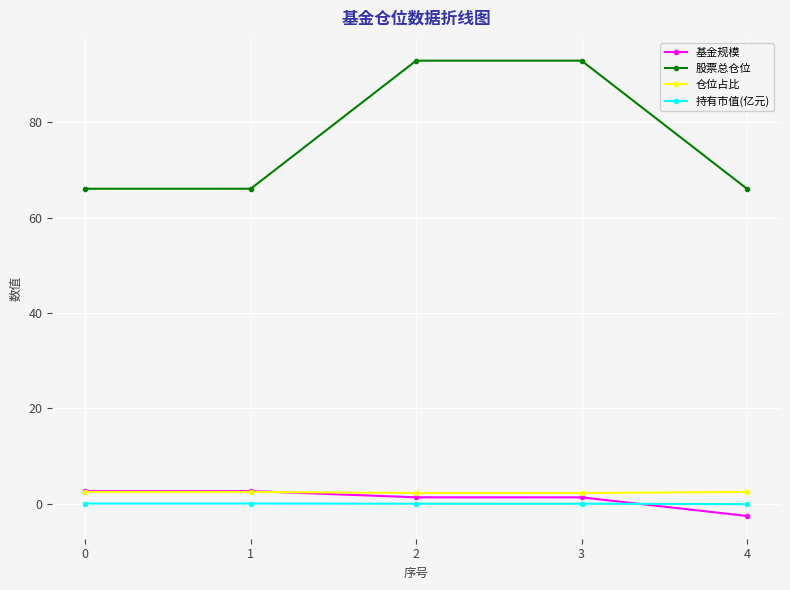

At how many categories does at least one series exceed 45?

5